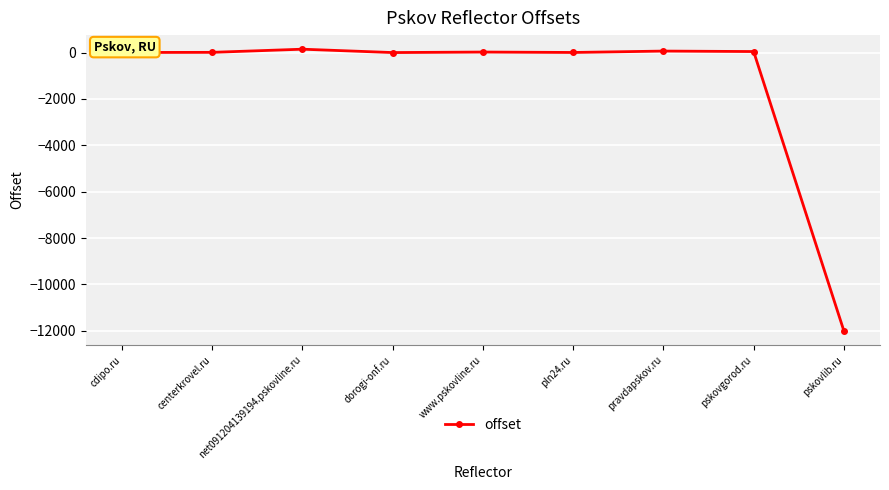

What is the value of the 6th point from the left?

5